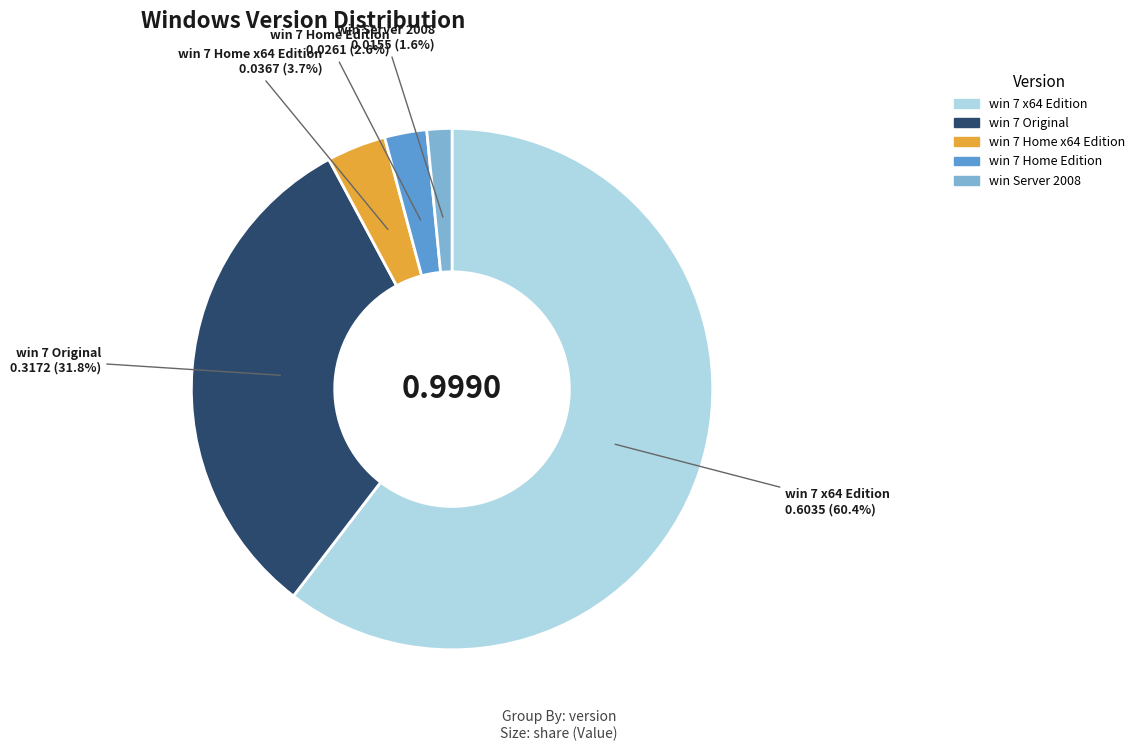

The win 7 Home x64 Edition slice represents 4% of the pie. True or false?

True